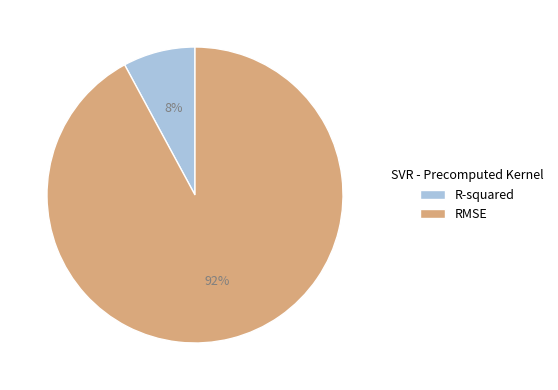

To the nearest percent, what is the difference between the largest and smallest slice percentages?

84%